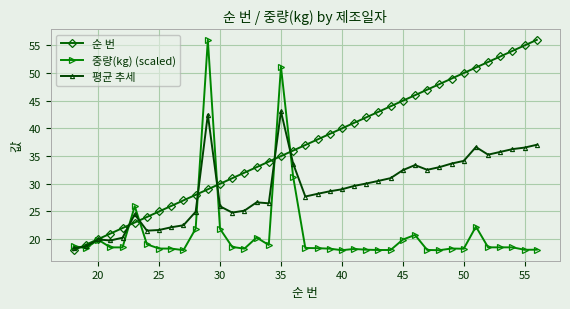

Which series has the largest total across all categories?

순 번